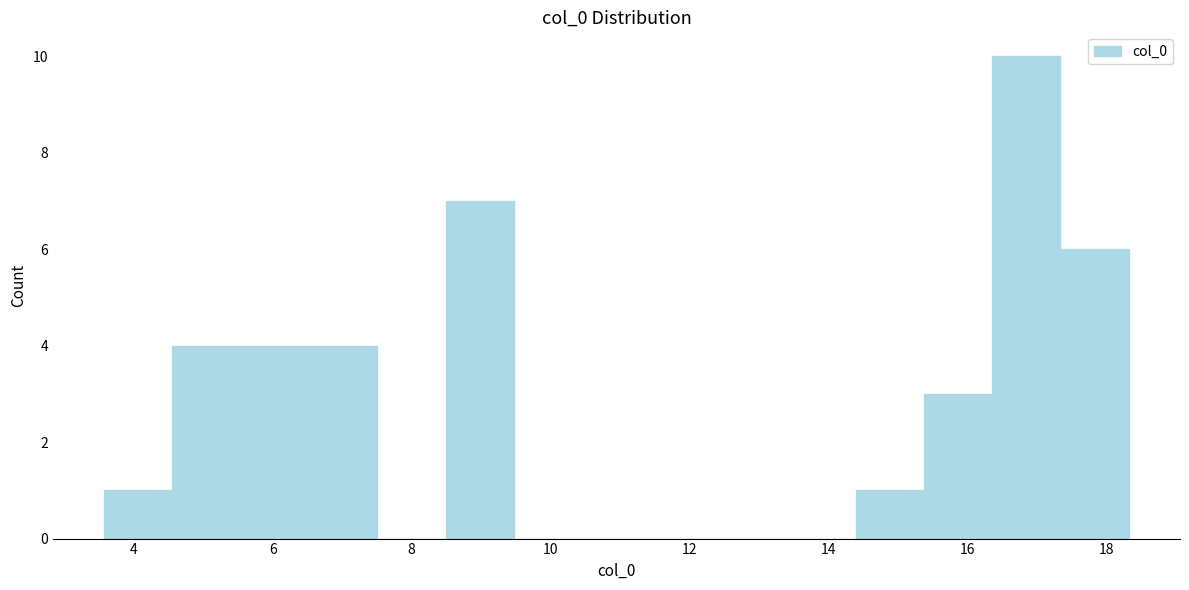

Reading left to right, list every bar in this chart as the range it spans on the x-axis followed by its height. Neither the bar edges nor the heights are printed on the chart, so give them approximately, as read against the axes.

3.6 to 4.6: 1
4.6 to 5.6: 4
5.6 to 6.6: 4
6.6 to 7.6: 4
7.6 to 8.4: 0
8.4 to 9.4: 7
9.4 to 10.4: 0
10.4 to 11.4: 0
11.4 to 12.4: 0
12.4 to 13.4: 0
13.4 to 14.4: 0
14.4 to 15.4: 1
15.4 to 16.4: 3
16.4 to 17.4: 10
17.4 to 18.4: 6